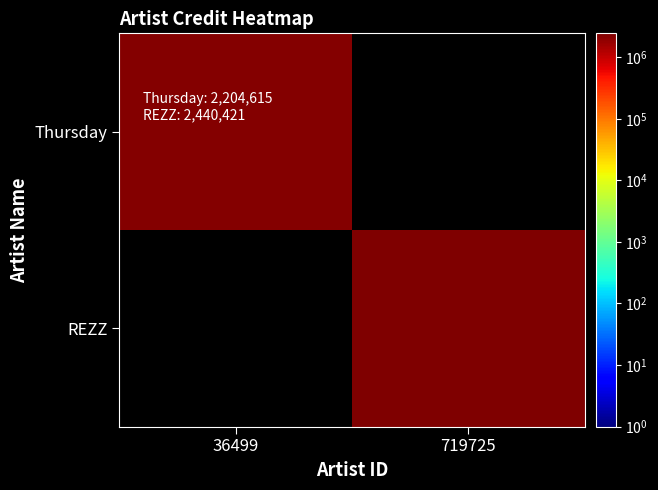

Which series has the largest range (max minus min)?

Thursday